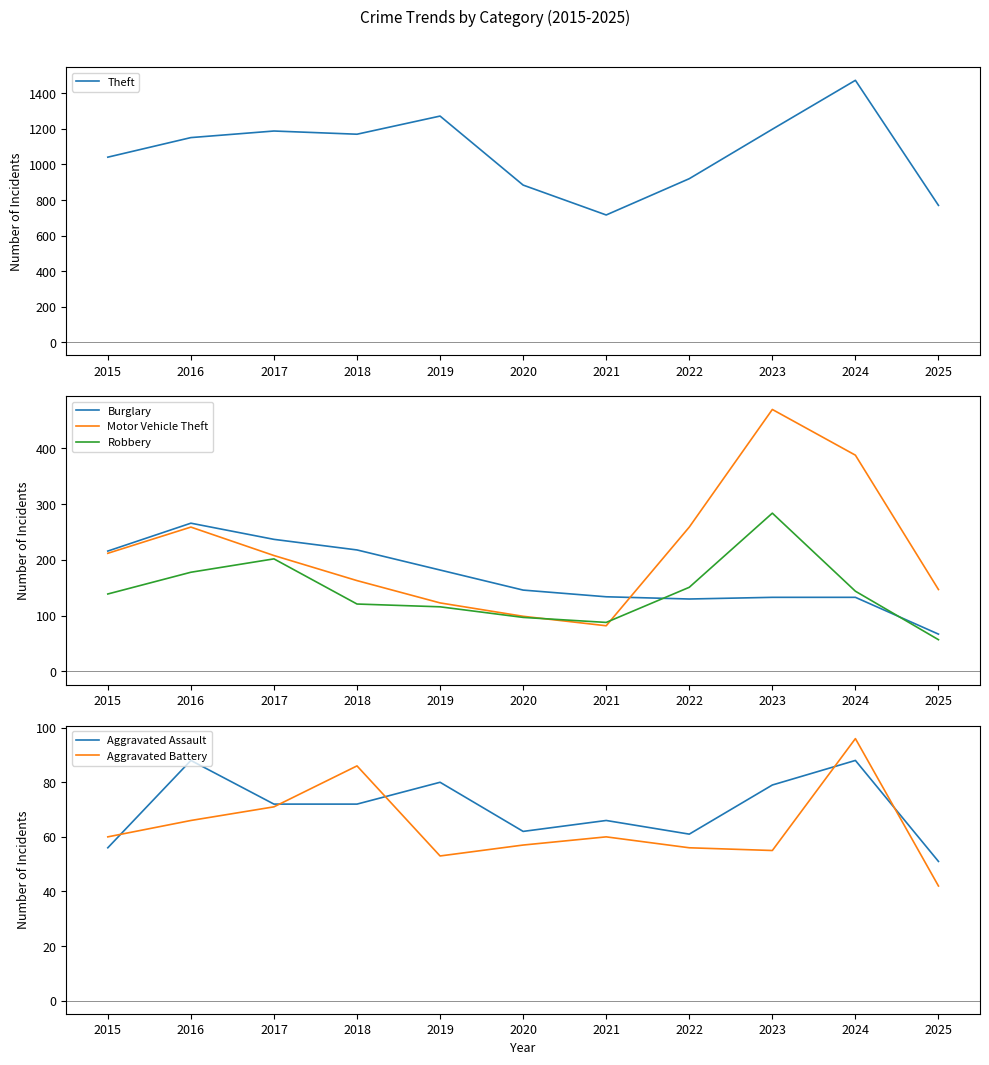

What is the maximum value shown in the chart?

1473